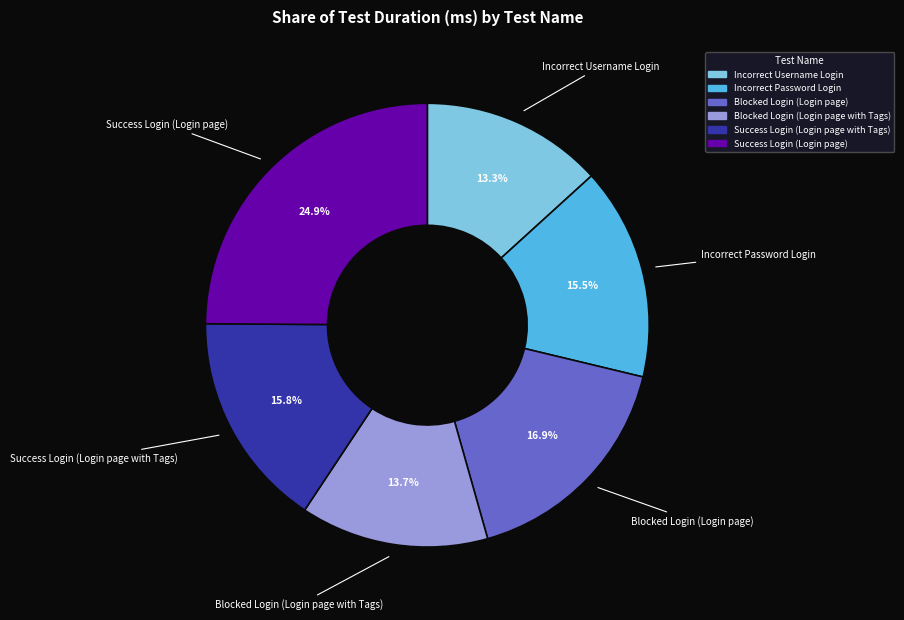

Count the number of slices in the pie.

6